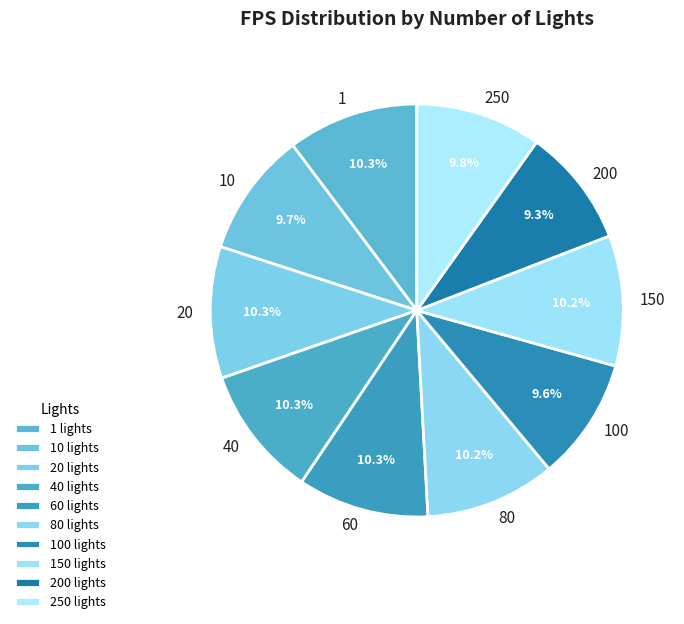

How many segments does this pie chart have?

10